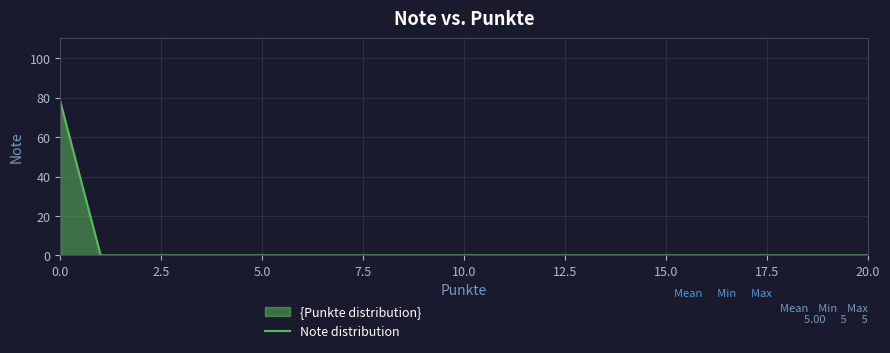

How many categories are shown in the chart?

21